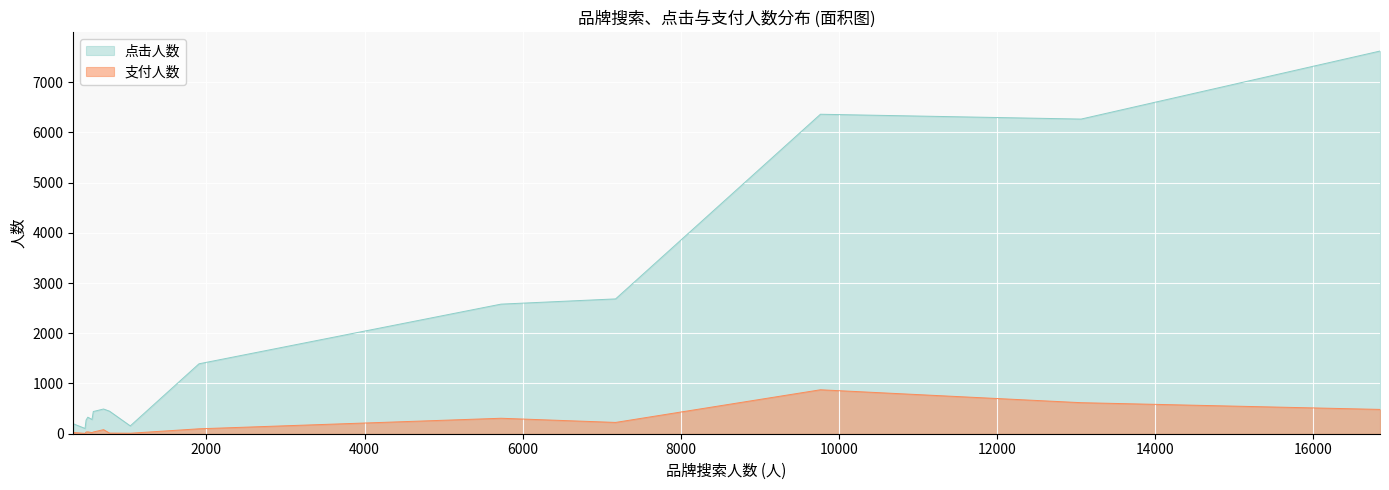

What is the difference between the maximum and minimum values in the 支付人数 series?

868